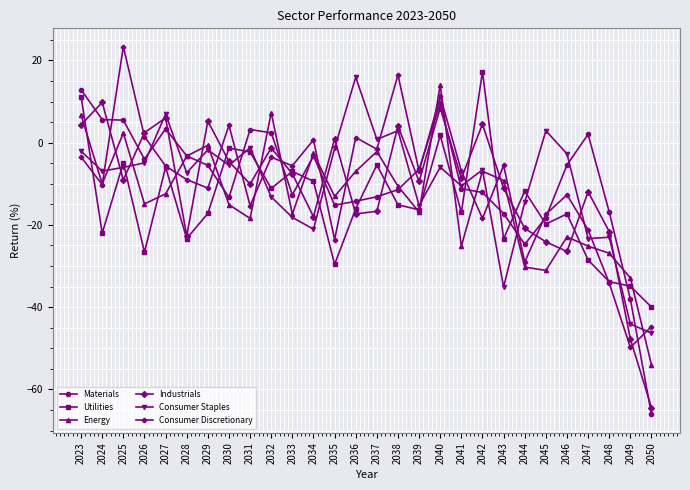

True or false: Utilities has more than 0 interior local peaks.

True